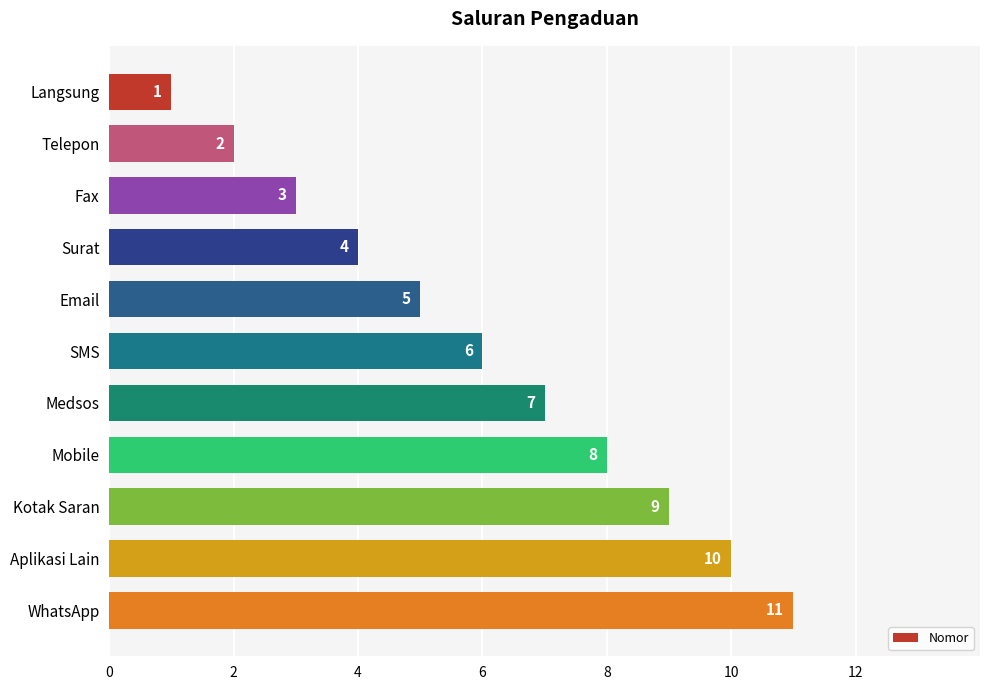

What is the difference between the maximum and minimum values?

10